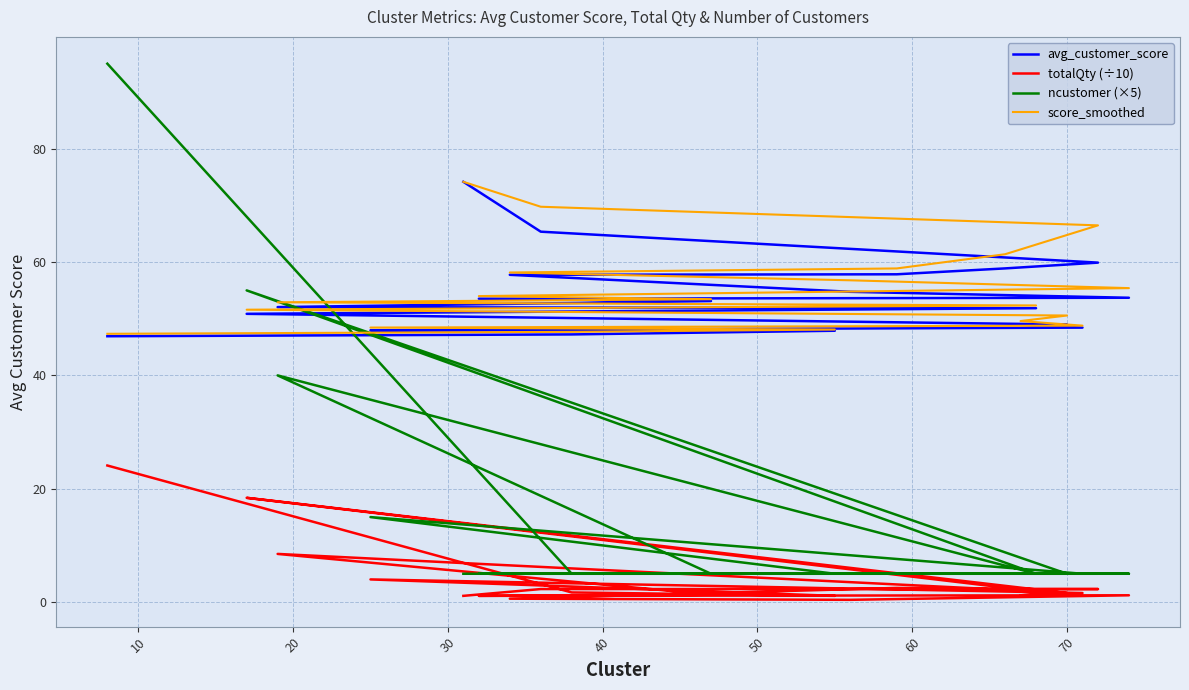

Reading right to left, extract all data points from this chart.

avg_customer_score: 46.9	47.2	47.9	48.0	48.4	48.9	49.0	50.9	51.9	52.0	53.1	53.5	53.7	54.8	57.8	57.8	58.9	59.9	65.4	74.2
totalQty (÷10): 24.1	1.7	1.1	4.0	1.6	1.2	1.6	18.4	1.9	8.5	1.3	1.1	1.2	0.4	0.6	2.5	2.3	2.3	2.3	1.1
ncustomer (×5): 95.0	5.0	5.0	15.0	5.0	5.0	5.0	55.0	5.0	40.0	5.0	5.0	5.0	5.0	5.0	5.0	5.0	5.0	5.0	5.0
score_smoothed: 47.3	47.7	48.1	48.4	48.8	49.6	50.6	51.6	52.3	52.9	53.5	54.0	55.4	56.8	58.2	58.9	61.4	66.5	69.8	74.2